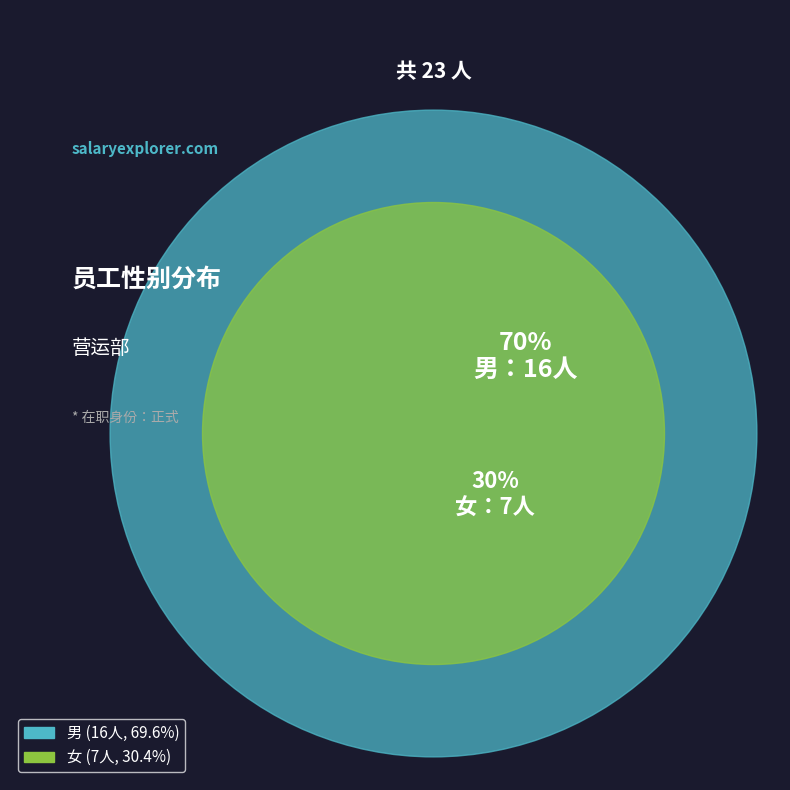

Is there a majority slice in this chart?

Yes